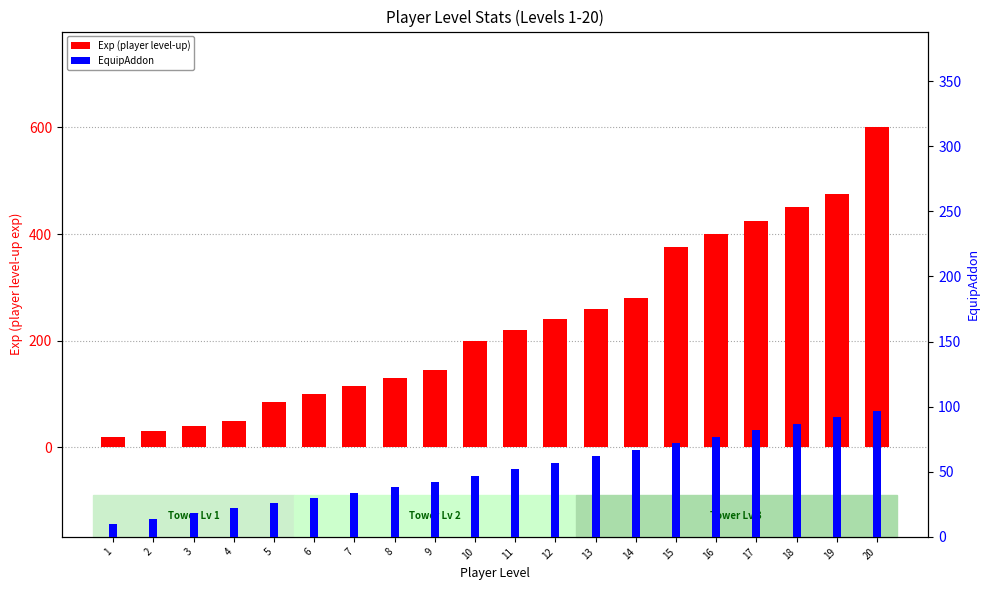

What is the difference between the maximum and minimum values in the EquipAddon series?

87